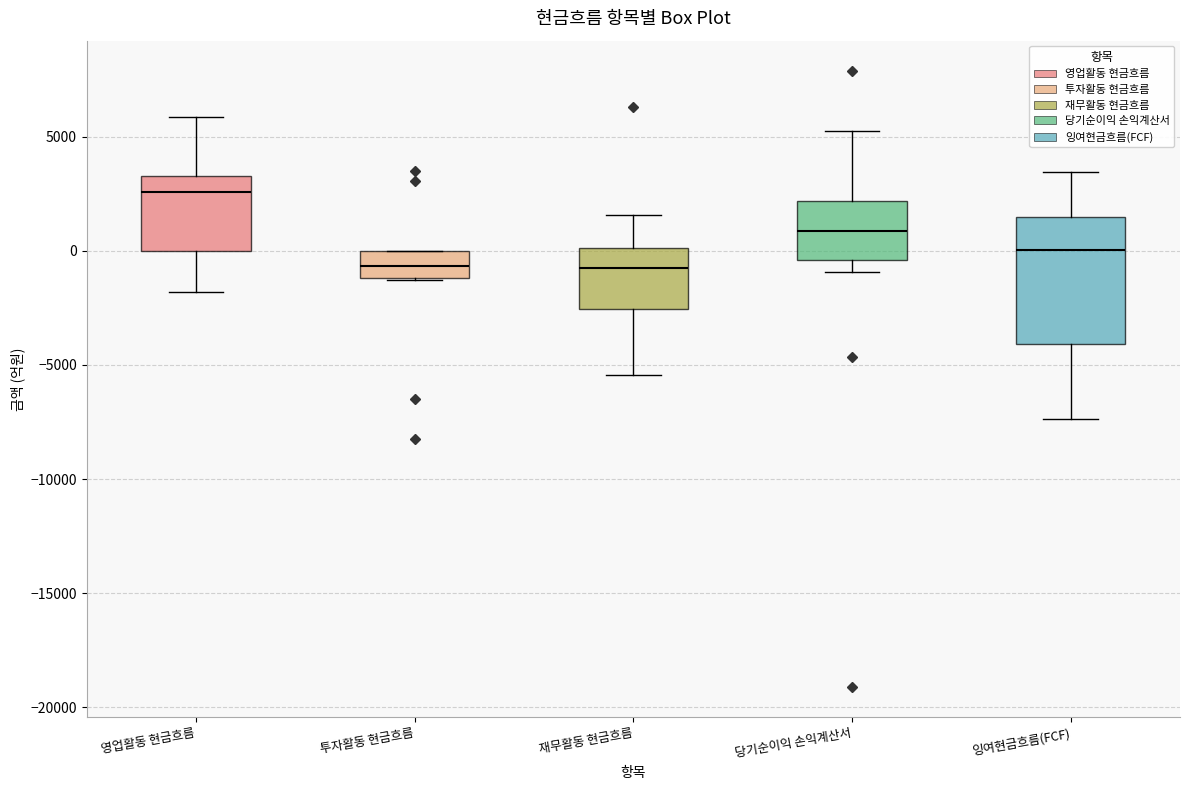

Reading left to right, read every box against the y-axis: the position of its median line, the range the box covers, and the ends of its whiskers. The values are not printed on the chart, so give them approximately, as read against the axis.

영업활동 현금흐름: median 2500, box 0 to 3500, whiskers -2000 to 6000
투자활동 현금흐름: median -500, box -1000 to 0, whiskers -1500 to 0
재무활동 현금흐름: median -1000, box -2500 to 0, whiskers -5500 to 1500
당기순이익 손익계산서: median 1000, box -500 to 2000, whiskers -1000 to 5000
잉여현금흐름(FCF): median 0, box -4000 to 1500, whiskers -7500 to 3500